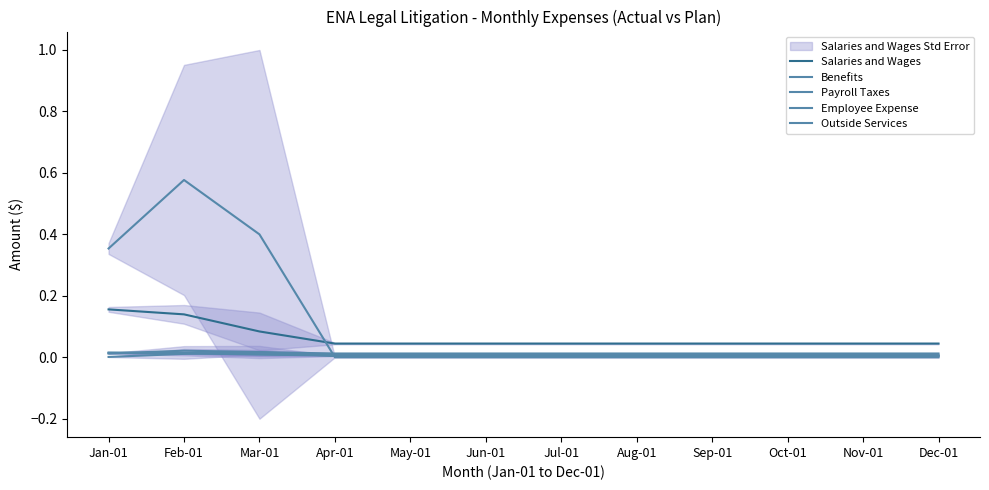

What is the maximum value shown in the chart?

0.6